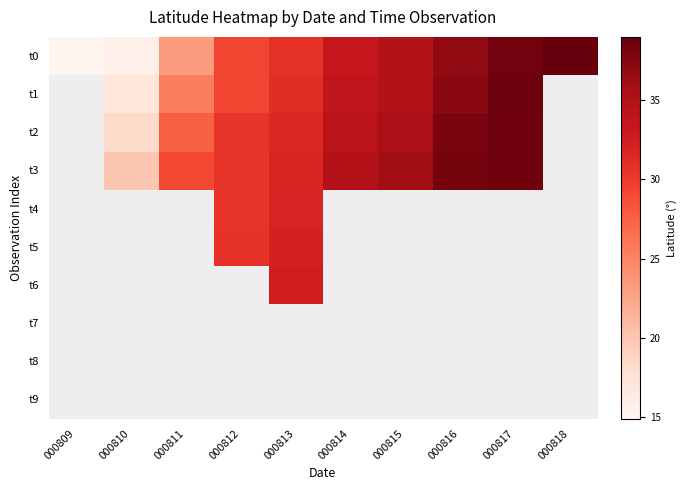

What is the sum of the t3 values at 000814 and 000810?

54.6